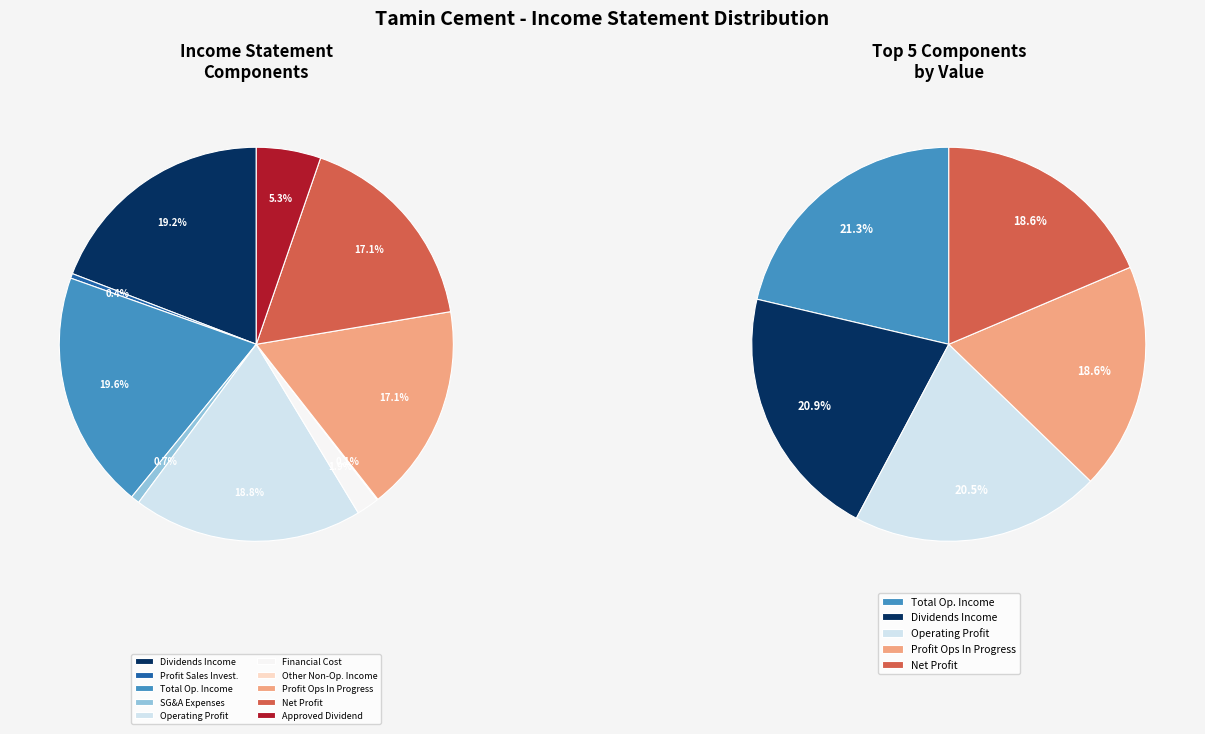

To the nearest percent, what is the difference between the largest and smallest slice percentages?

19%